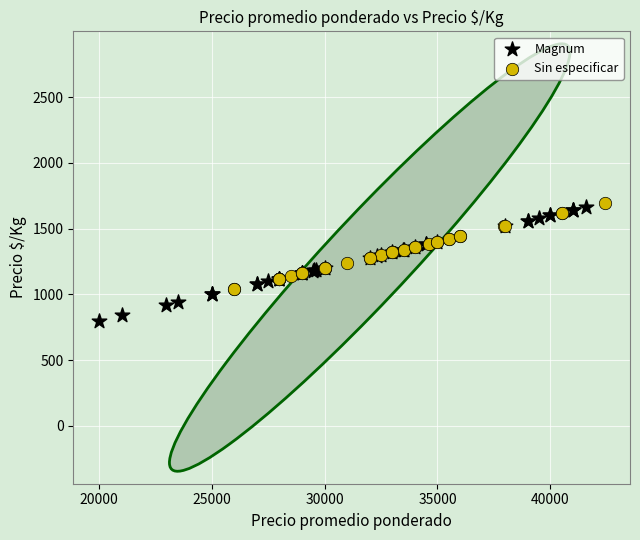

Which series contains the lowest Y value?

Magnum